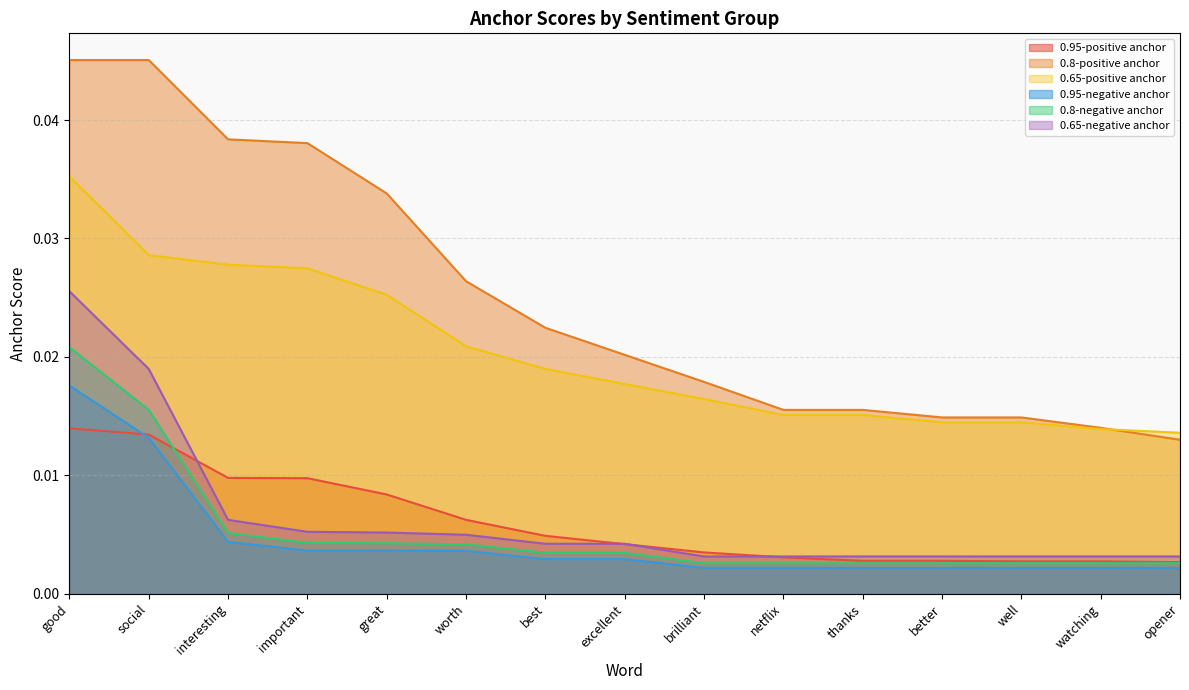

List the series in order of their peak value, highest first.

0.8-positive anchor, 0.65-positive anchor, 0.65-negative anchor, 0.8-negative anchor, 0.95-negative anchor, 0.95-positive anchor